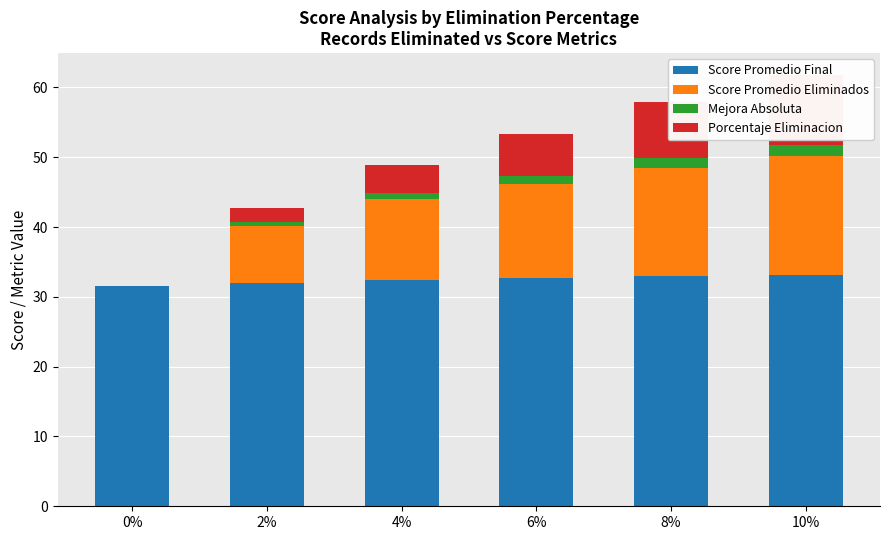

At which label does Score Promedio Eliminados reach its peak?

10%